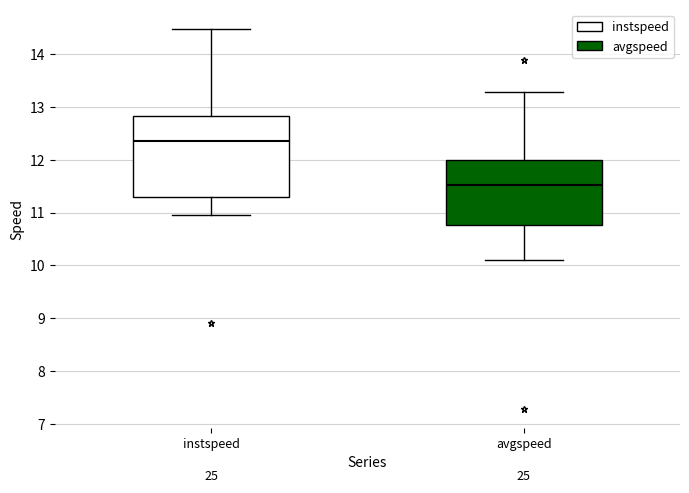

Reading left to right, transcribe this box plot: for each box, give where its median line is, the range the box spans, and where its two whiskers end, as read against the y-axis. The values are not printed on the chart, so give them approximately, as read against the axis.

instspeed: median 12.4, box 11.3 to 12.8, whiskers 10.9 to 14.5
avgspeed: median 11.5, box 10.8 to 12.0, whiskers 10.1 to 13.3